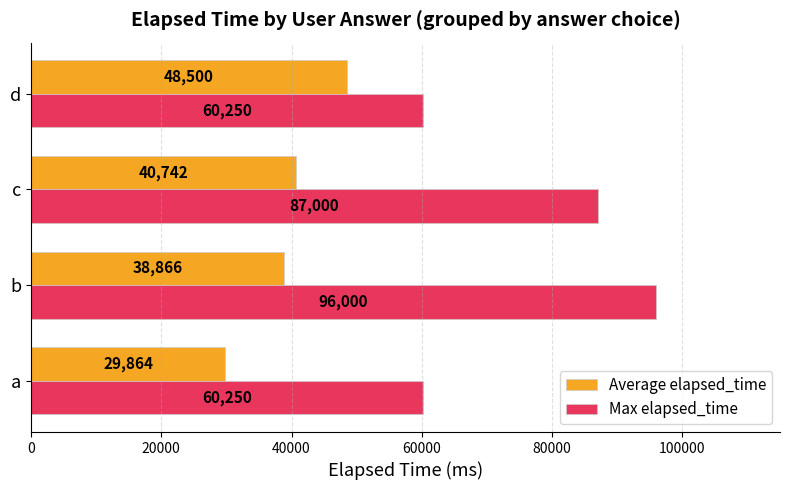

What value does the Max elapsed_time series have at d?

60250.0